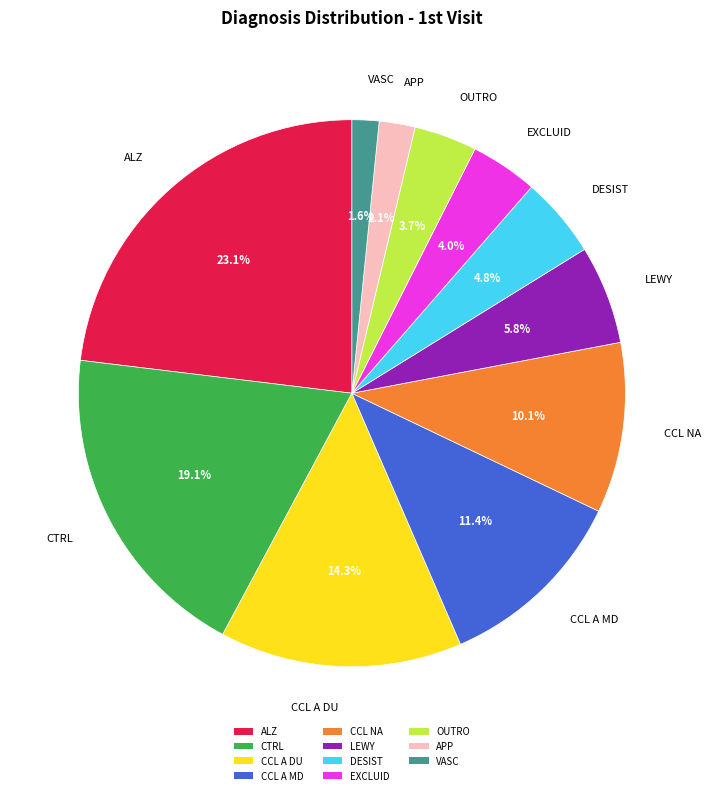

True or false: CCL A MD accounts for 23% of the total.

False